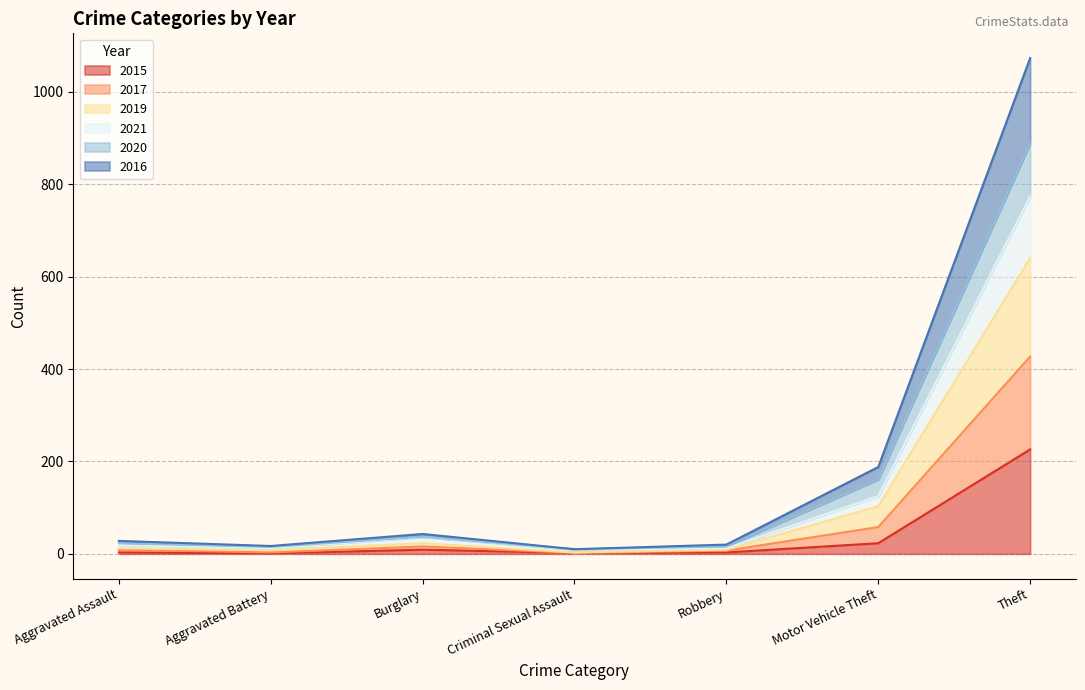

What position from the right is Aggravated Assault?

7